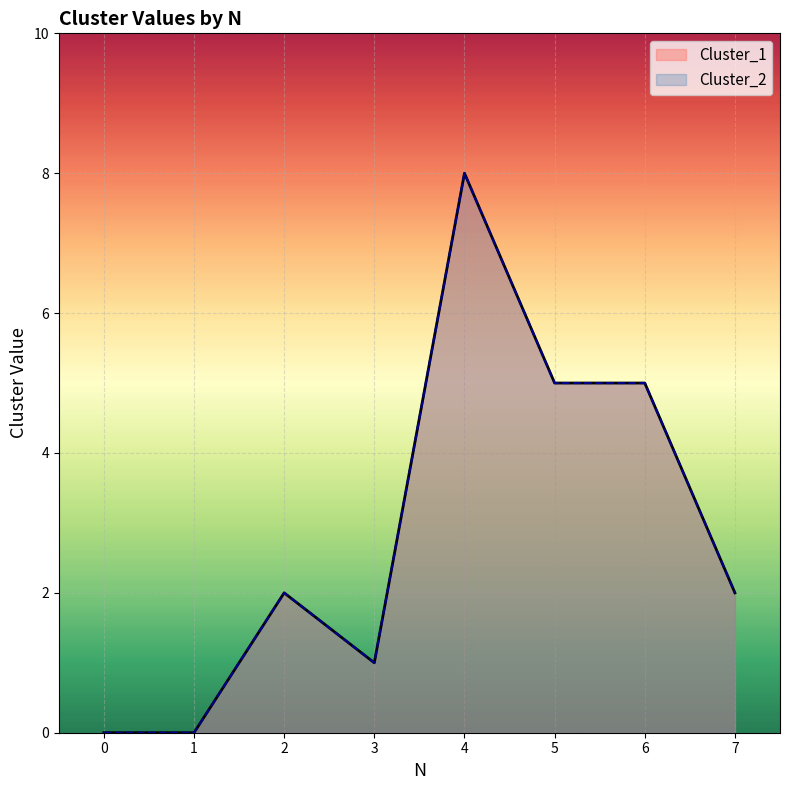

The Cluster_2 series shows 5 at 6. True or false?

True